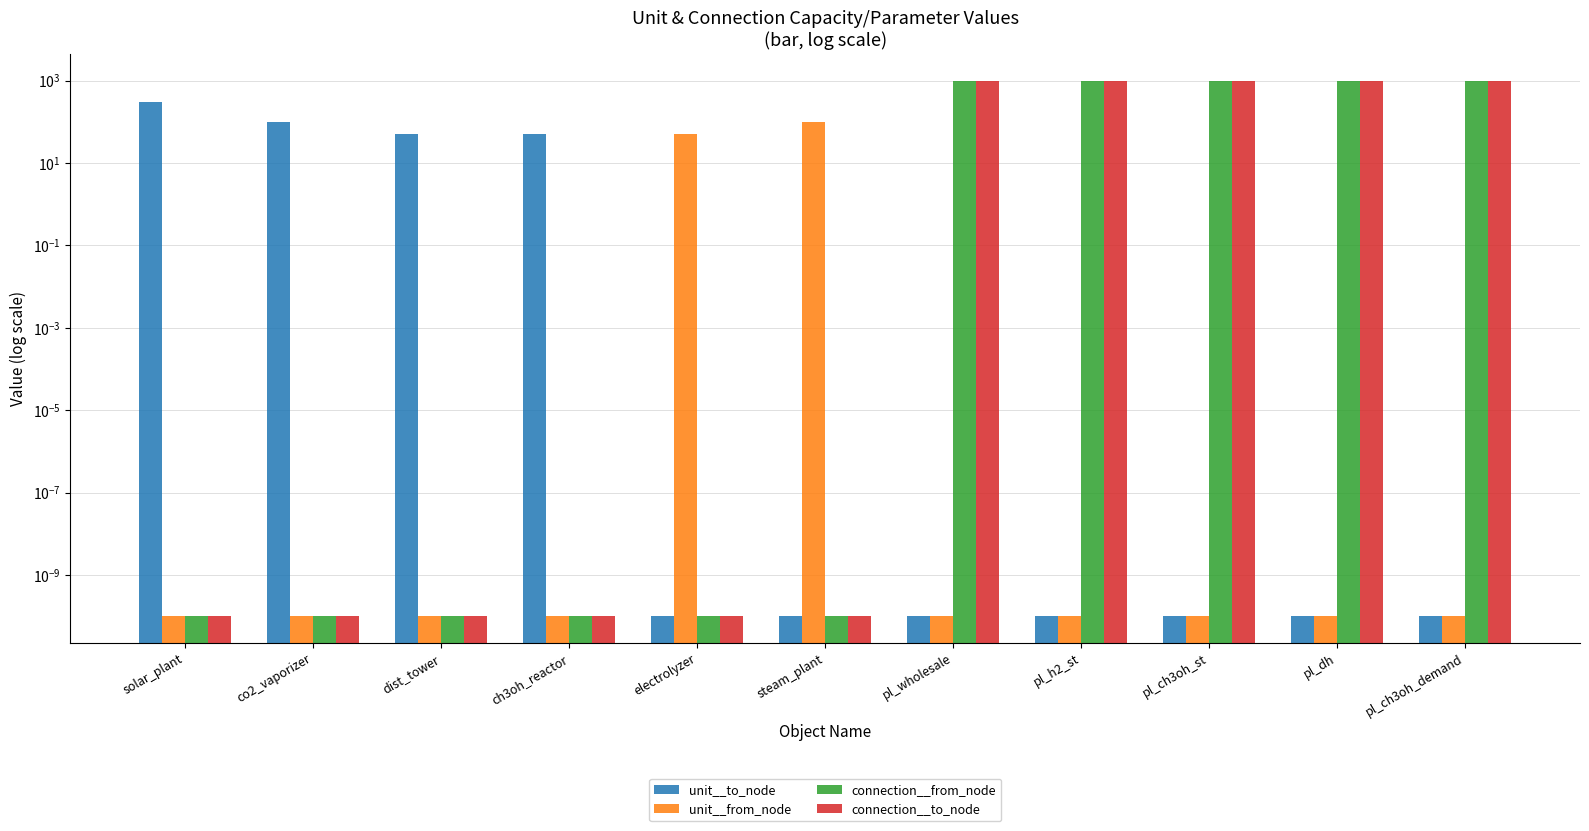

Rank the series at electrolyzer from lowest to highest value.

unit__to_node, connection__from_node, connection__to_node, unit__from_node